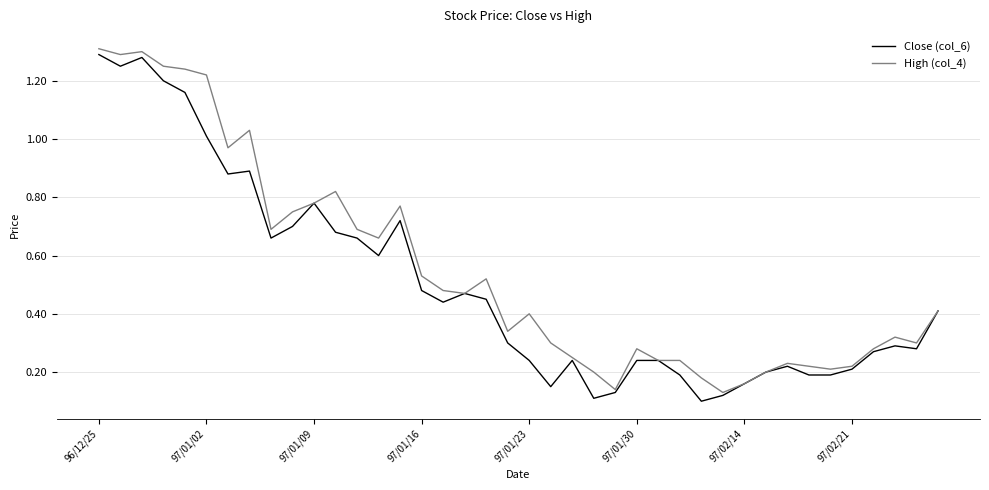

Does the chart have visible grid lines?

Yes